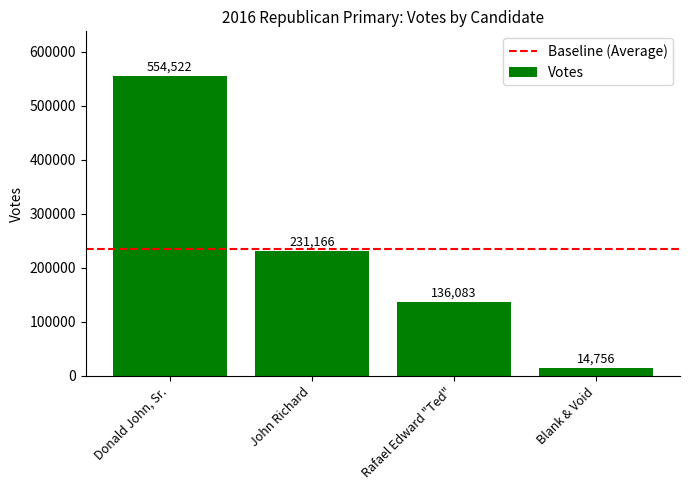

What is the sum of all values?

936527